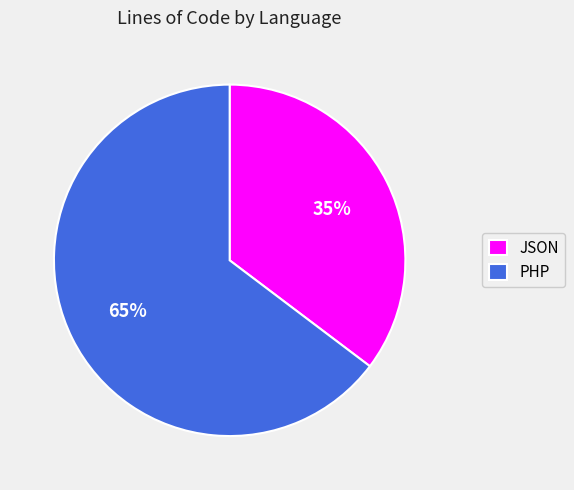

Do JSON and PHP together represent more than half of the pie?

Yes